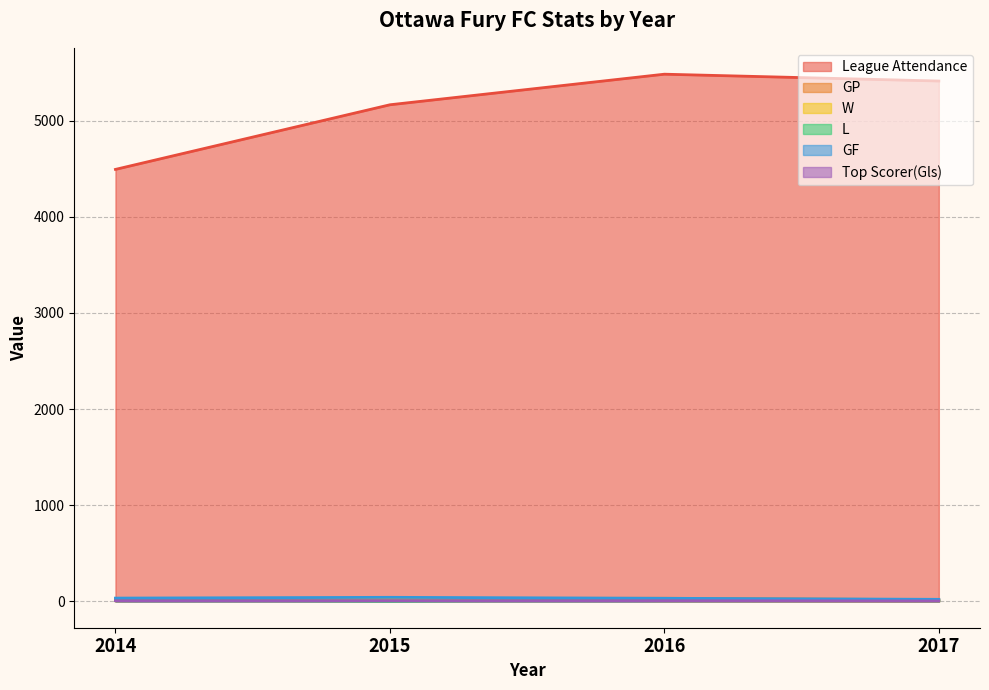

True or false: GF and GP intersect in this chart.

False